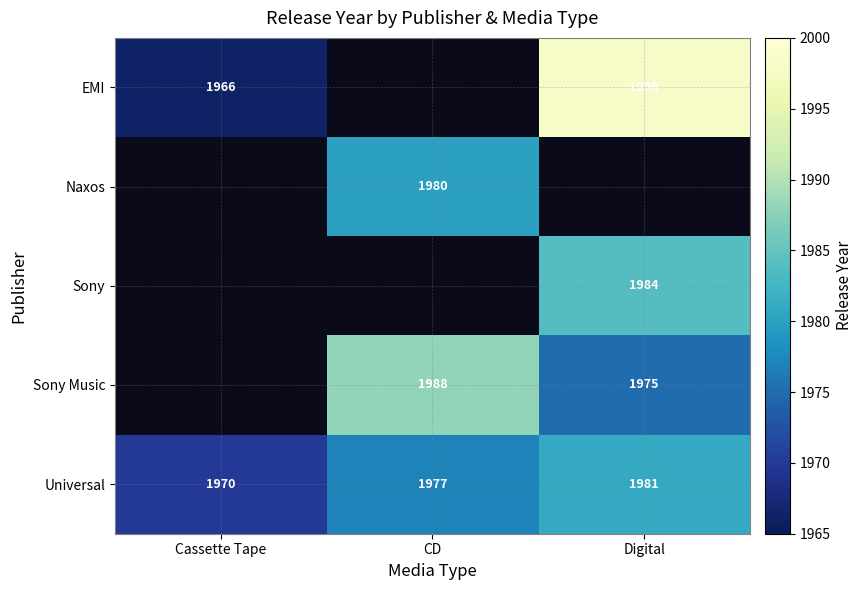

The value of Naxos at CD is 1980. True or false?

True